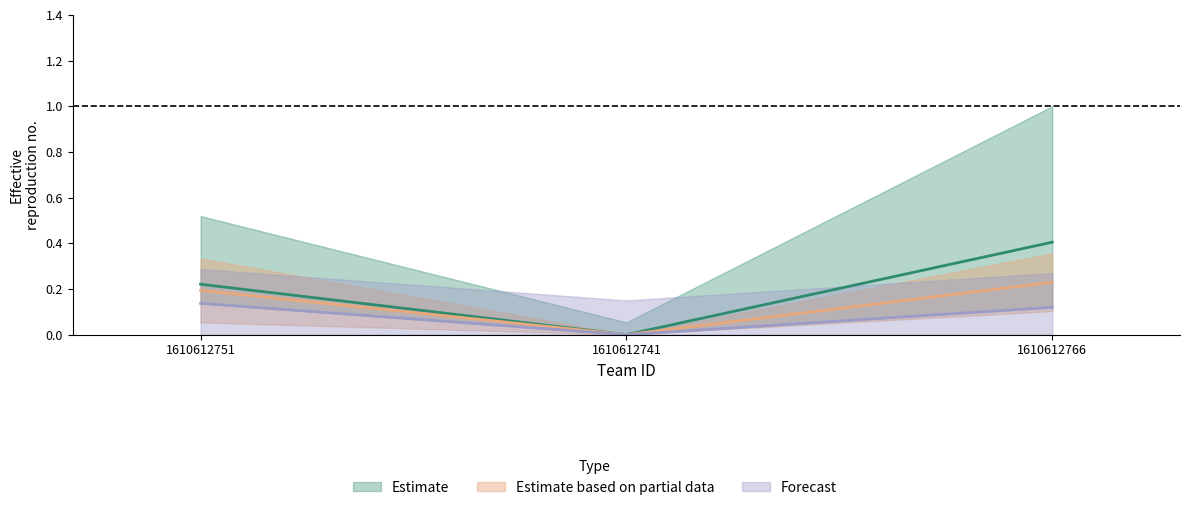

At how many categories does at least one series exceed 0?

2